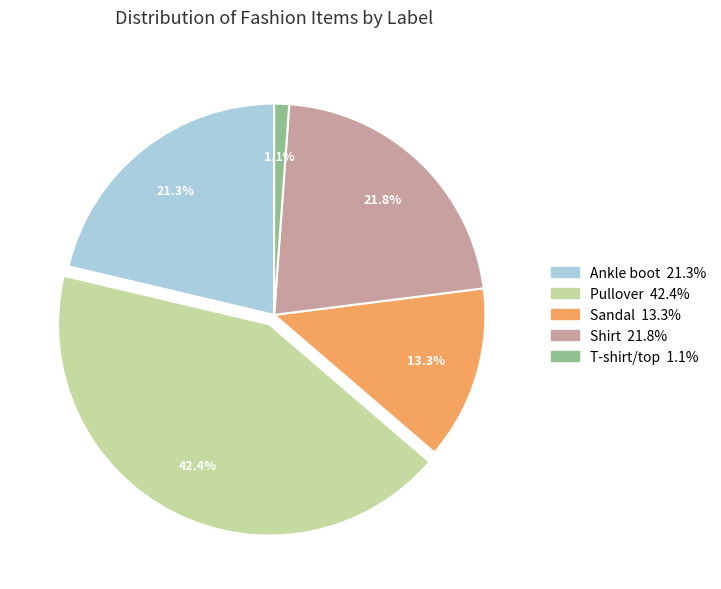

To the nearest percent, what percentage of the pie is Shirt?

22%